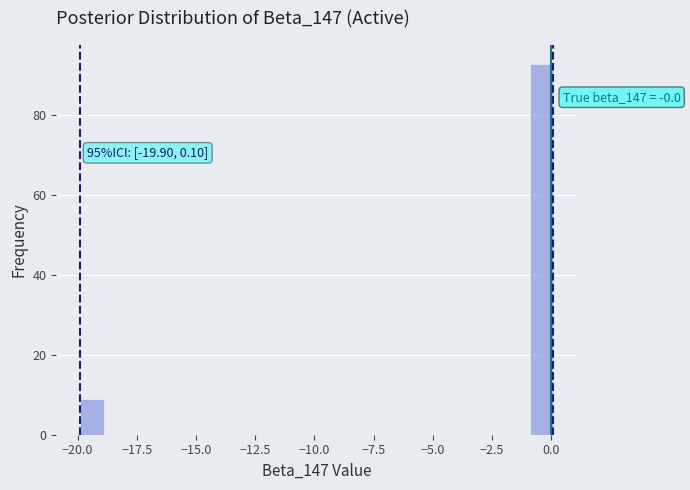

Read against the x-axis, roughly where is the centre of the tallest bar?

-0.5